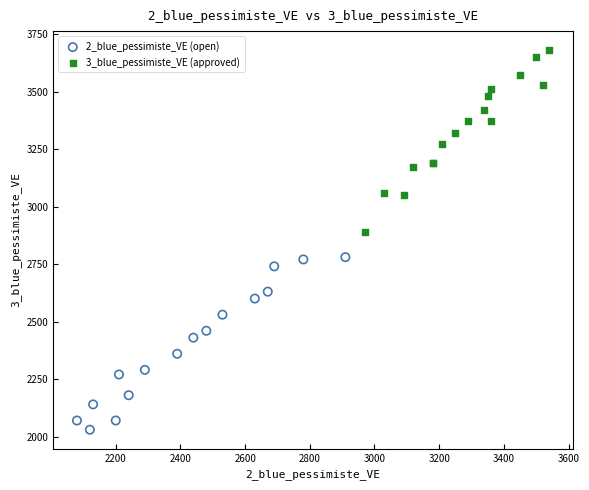

What are all the series names shown in the legend?

2_blue_pessimiste_VE (open), 3_blue_pessimiste_VE (approved)